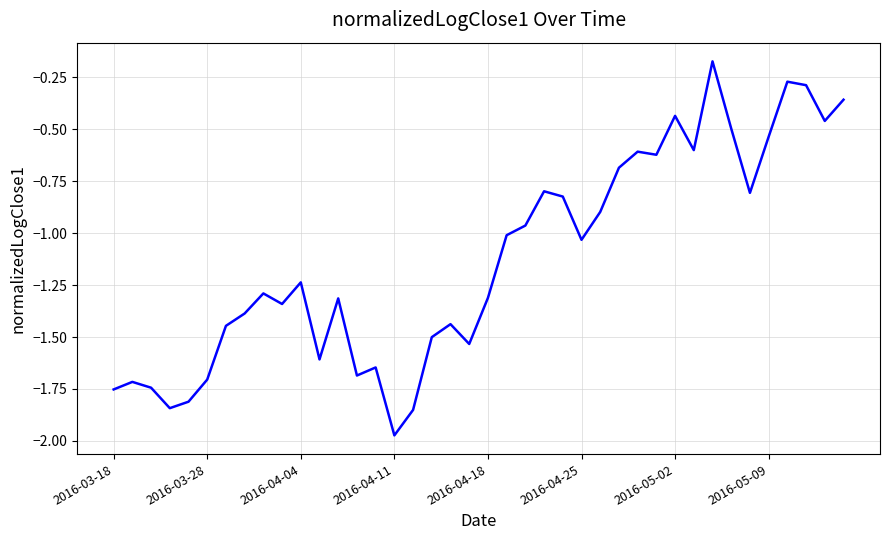

What is the difference between the maximum and minimum values?

1.8